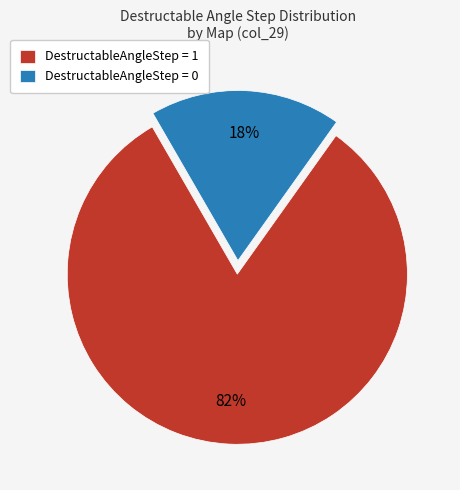

Is there a majority slice in this chart?

Yes